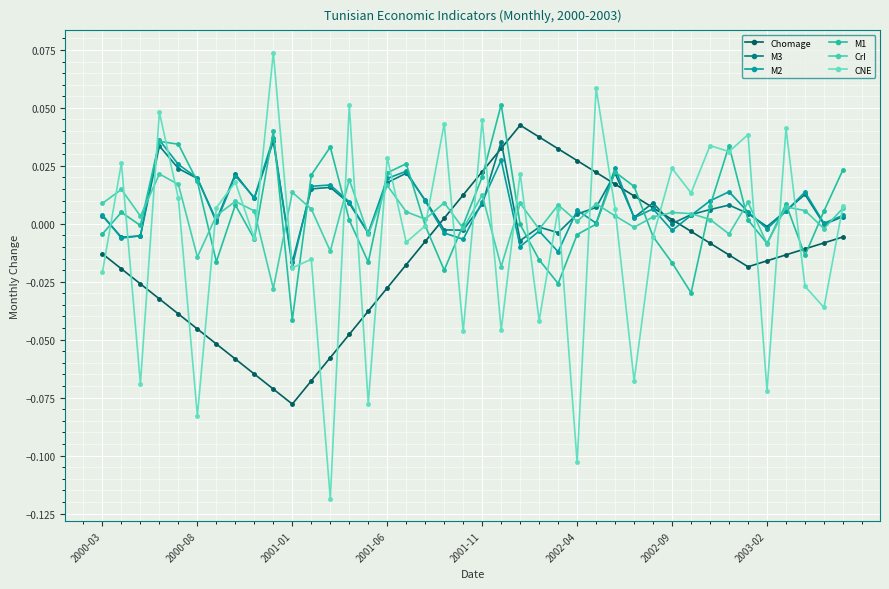

What are all the series names shown in the legend?

Chomage, M3, M2, M1, CrI, CNE